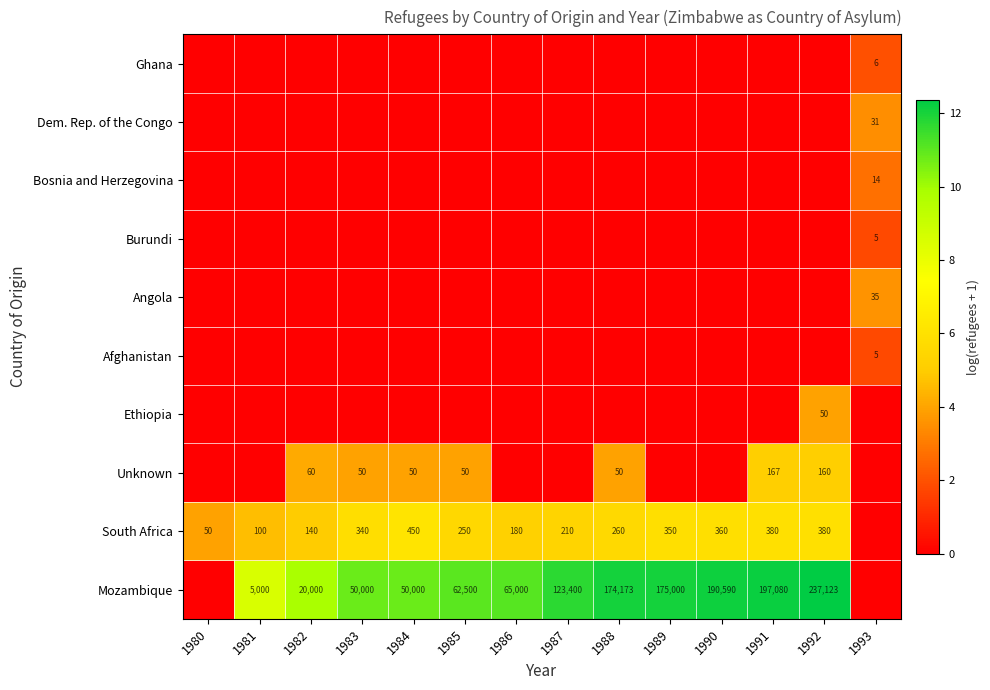

Is it true that Dem. Rep. of the Congo equals 31 at 1993?

True